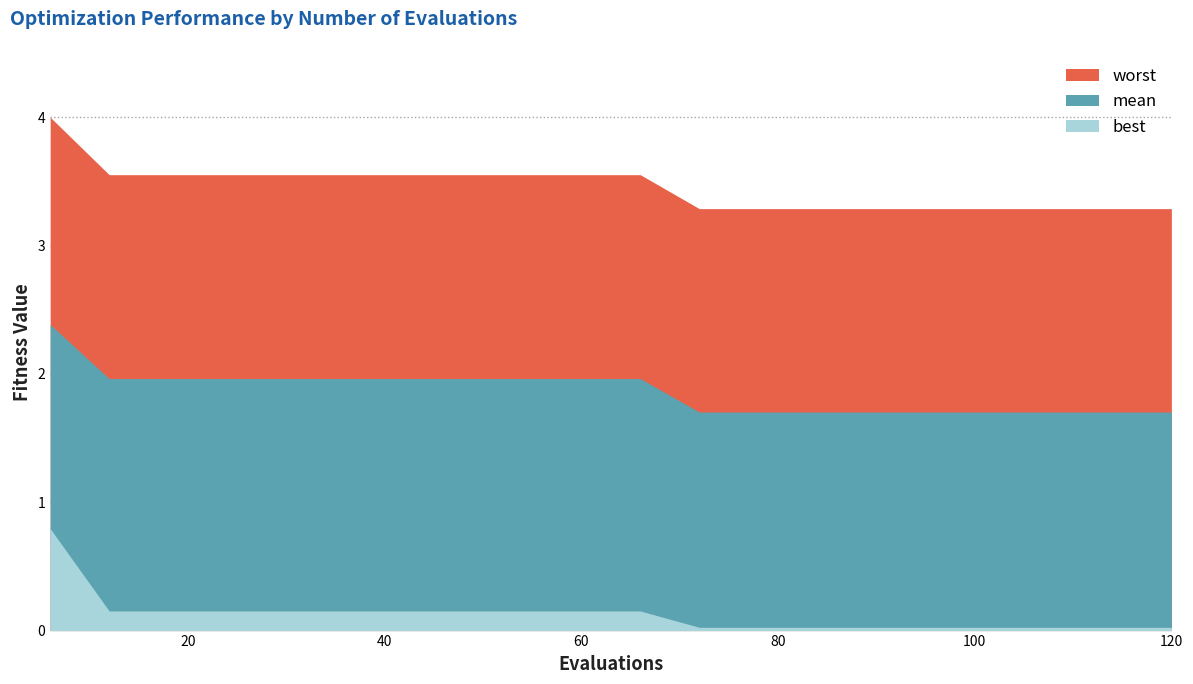

What is the difference between the maximum and minimum values in the worst series?

0.7